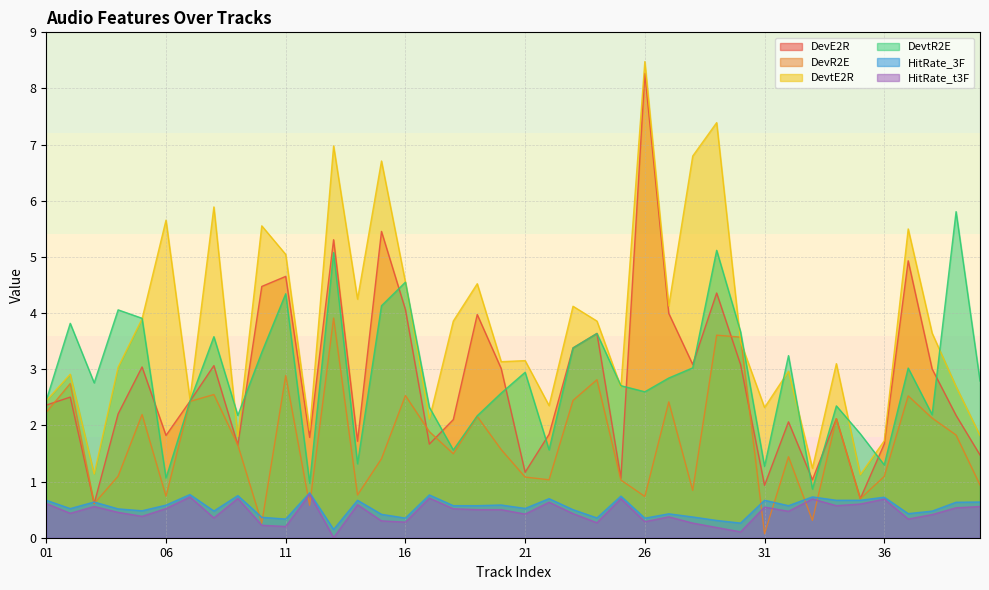

Which category has the lowest value in the DevR2E series?

31